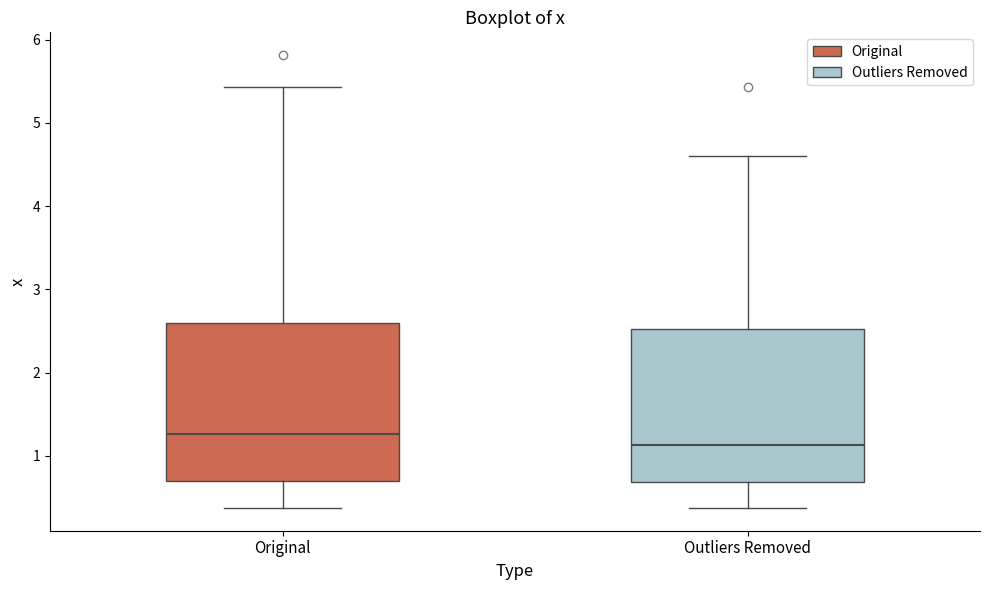

Reading left to right, read every box against the y-axis: the position of its median line, the range the box covers, and the ends of its whiskers. The values are not printed on the chart, so give them approximately, as read against the axis.

Original: median 1.3, box 0.7 to 2.6, whiskers 0.4 to 5.4
Outliers Removed: median 1.1, box 0.7 to 2.5, whiskers 0.4 to 4.6